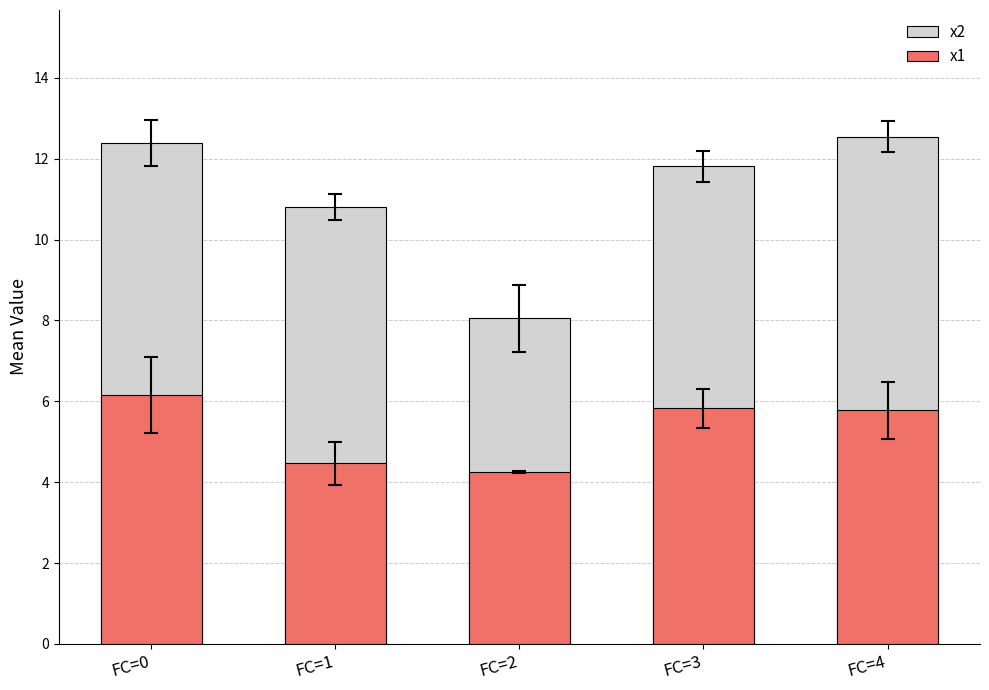

How many data points in x1 are less than 5?

2